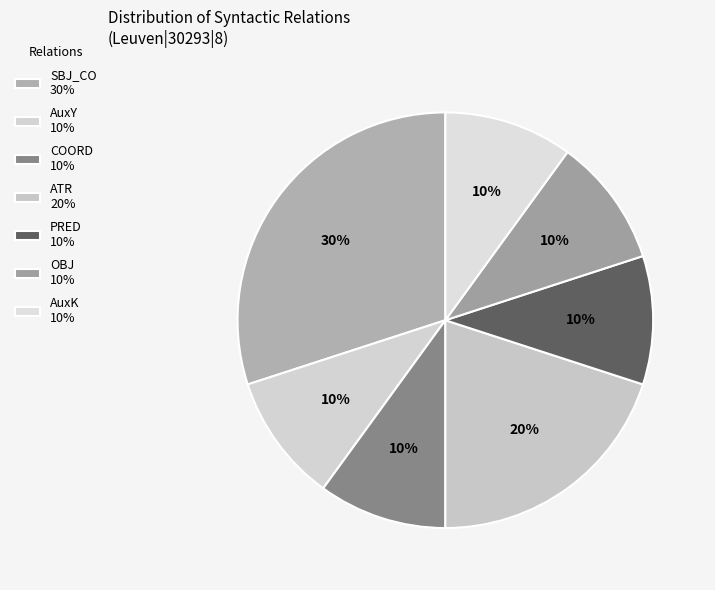

Count the number of slices in the pie.

7